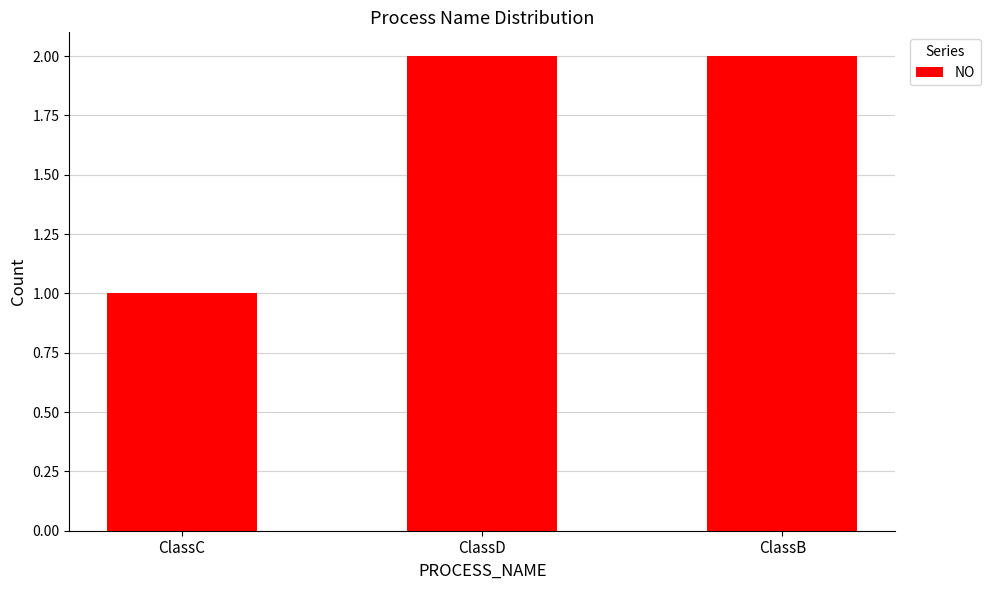

Reading left to right, extract all data points from this chart.

ClassC=1	ClassD=2	ClassB=2